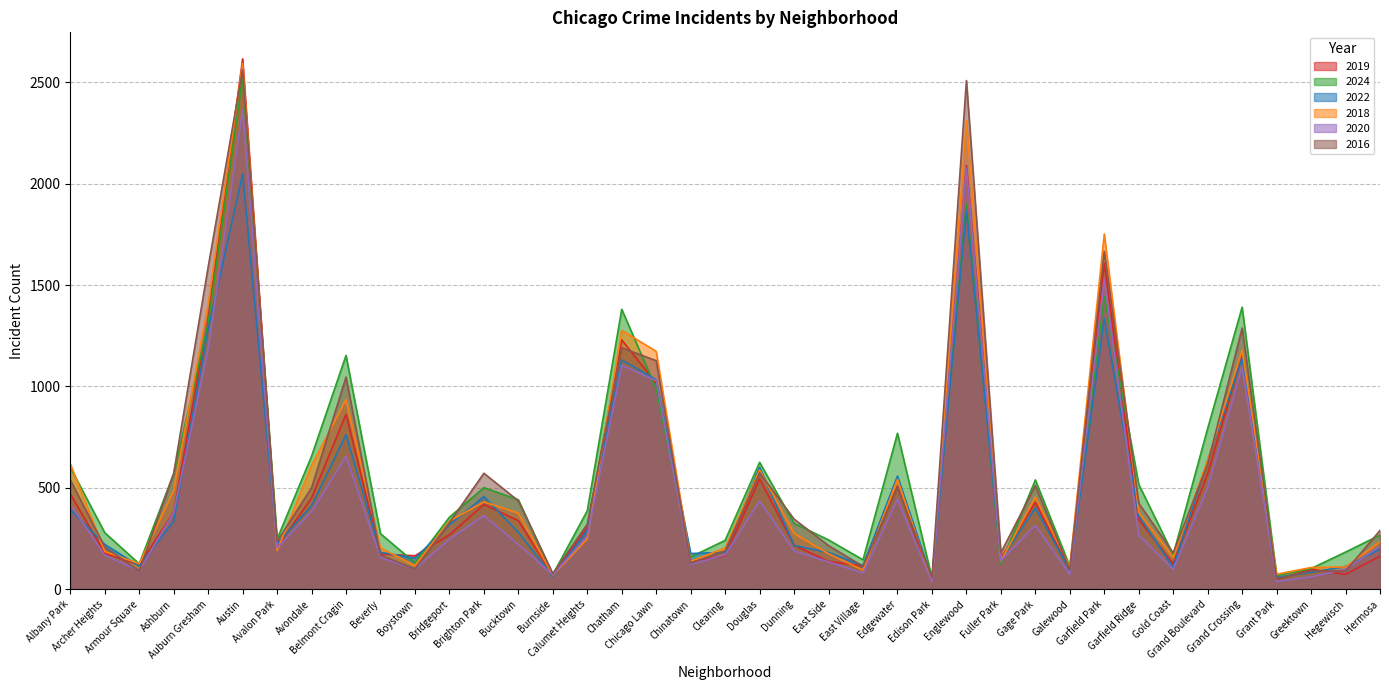

Which series ends up on top after the final intersection of 2022 and 2016?

2016